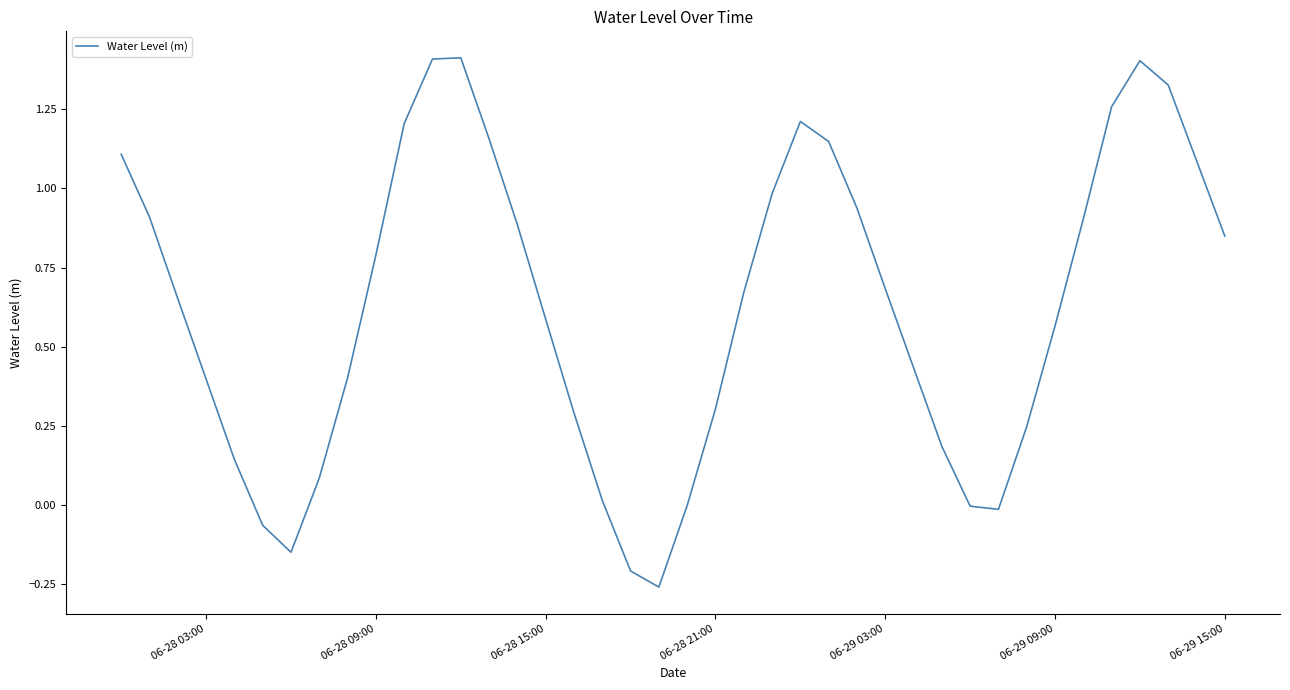

What is the greatest value displayed?

1.4